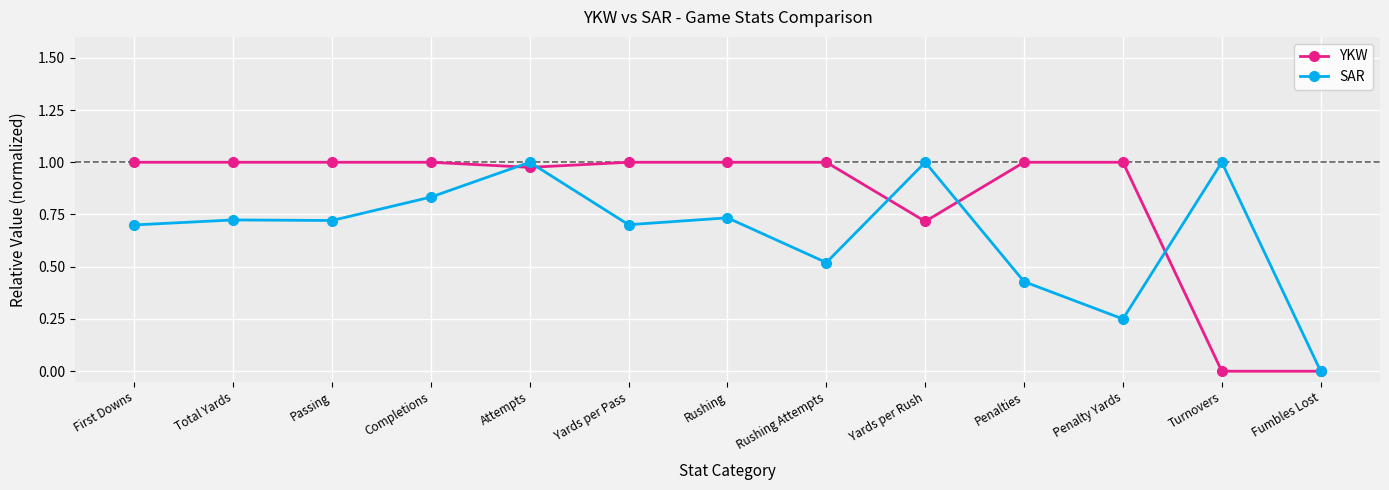

Rank the series at Yards per Pass from lowest to highest value.

SAR, YKW